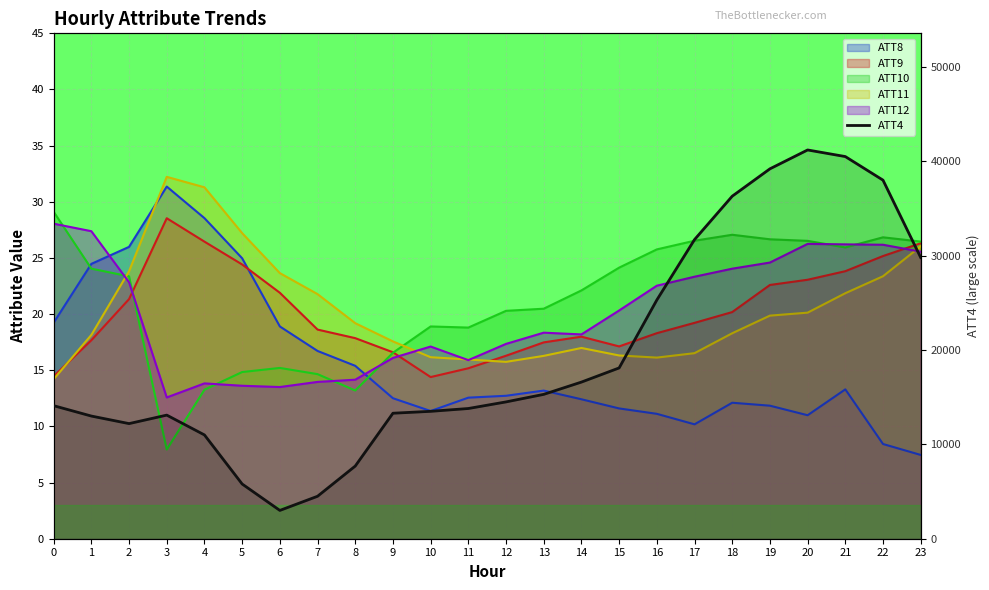

Reading right to left, list all the values displayed in this chart.

29800	38000	40500	41200	39200	36300	31700	25300	18100	16600	15300	14500	13800	13500	13300	7700	4500	3000	5800	11000	13100	12200	13000	14100